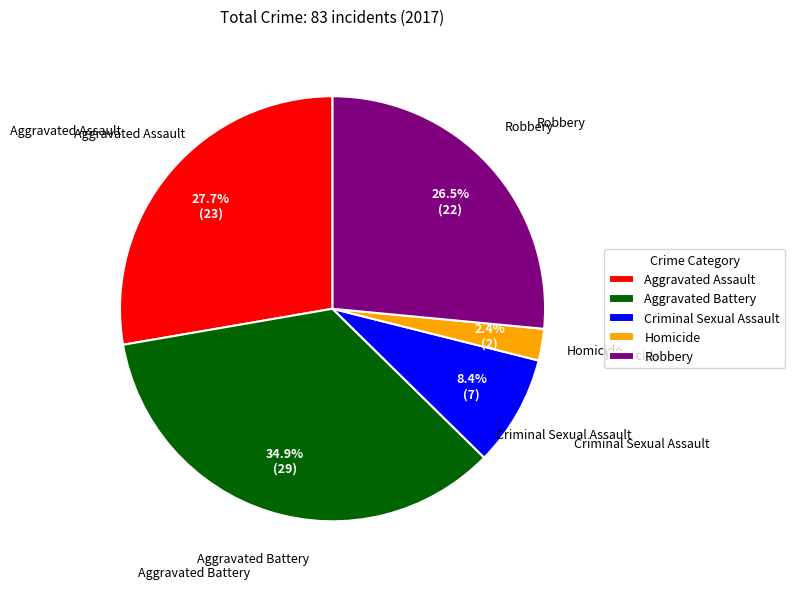

How much of the chart is everything except Aggravated Battery?

65.1%